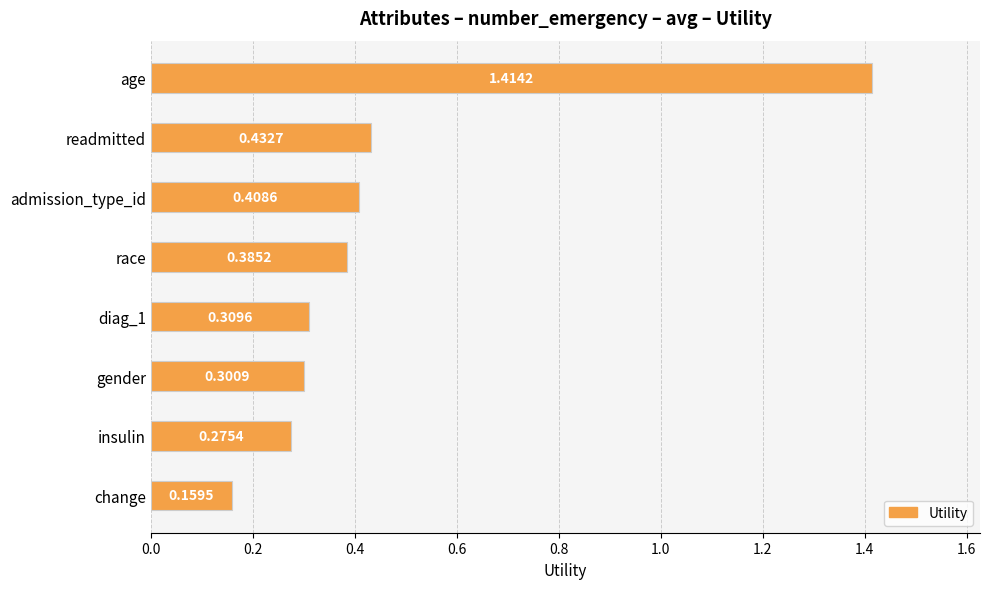

Between admission_type_id and race, which is larger?

admission_type_id